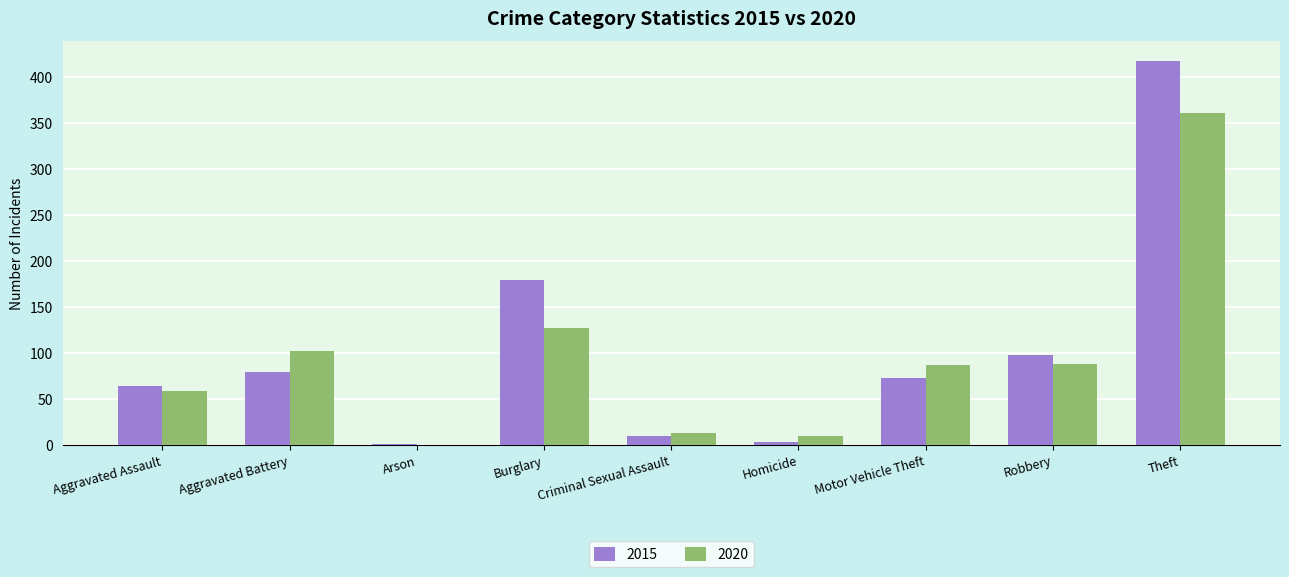

The 2015 series shows 180 at Burglary. True or false?

True